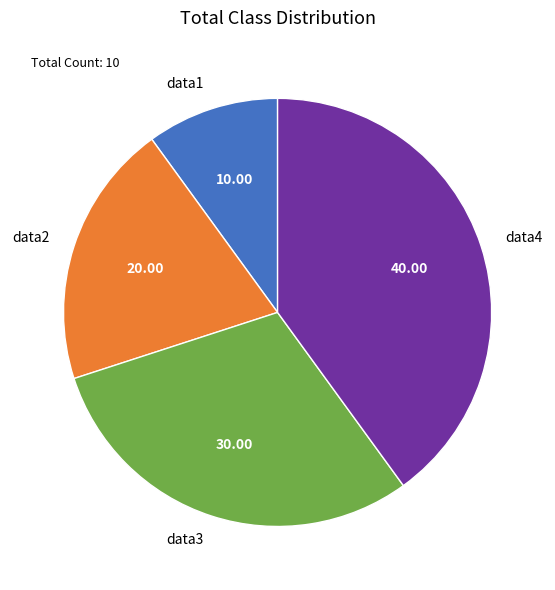

Rank the categories by value from lowest to highest.

data1, data2, data3, data4